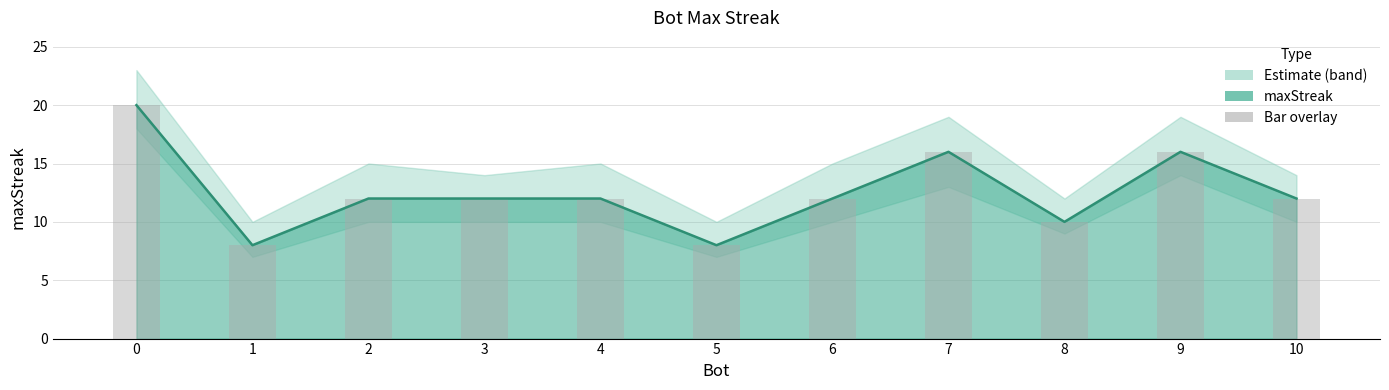

The chart shows a value of 12 at 6. True or false?

True